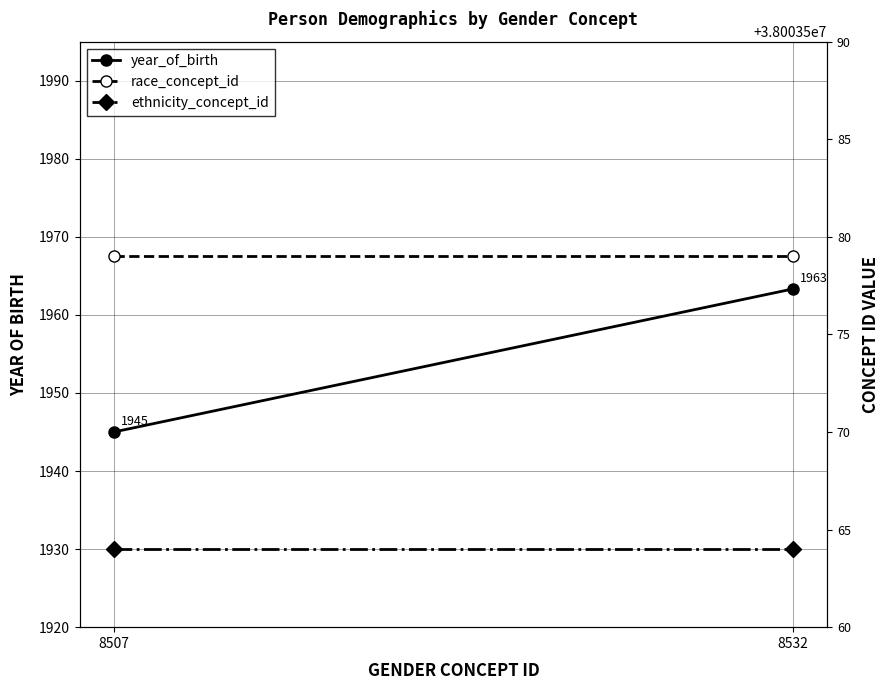

Is it true that ethnicity_concept_id equals 11642879.1 at 8507?

False